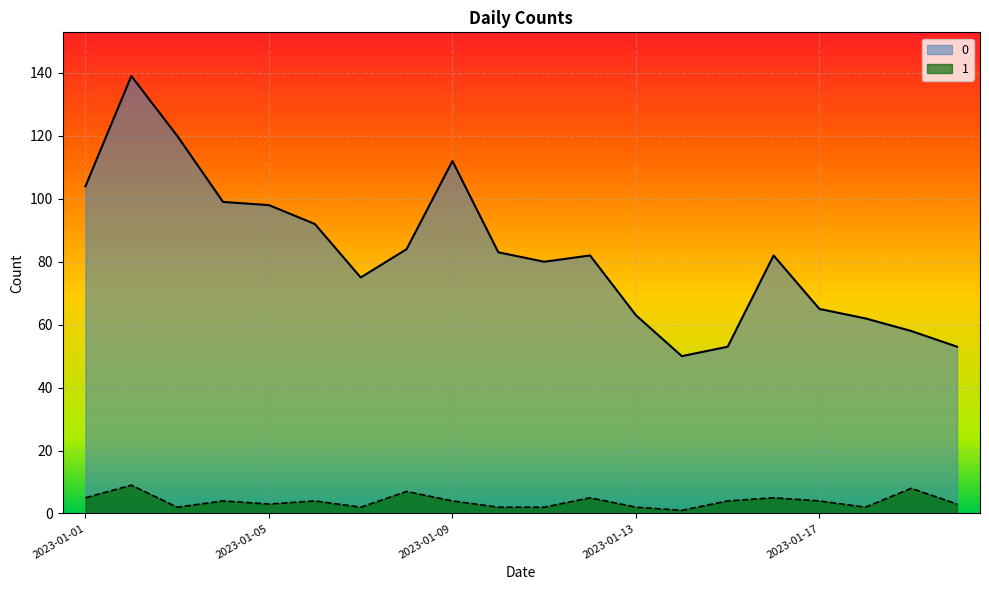

Read the 0 value at 2023-01-03, to the nearest 10.

120